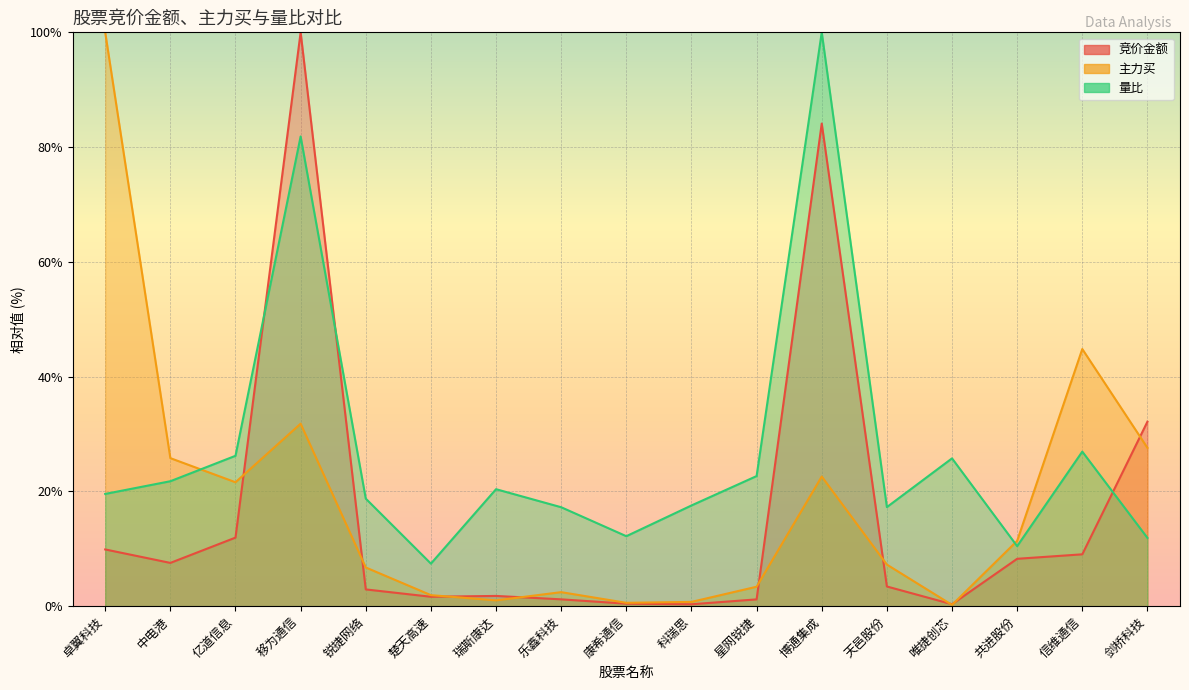

Reading left to right, extract all data points from this chart.

竞价金额: 9.9	7.5	11.9	100.0	2.9	1.6	1.8	1.2	0.4	0.3	1.2	84.1	3.4	0.3	8.3	9.0	32.2
主力买: 100.0	25.8	21.6	31.8	6.7	1.9	1.0	2.4	0.6	0.7	3.4	22.6	7.2	0.2	11.4	44.8	27.6
量比: 19.6	21.8	26.2	81.9	18.7	7.4	20.4	17.2	12.2	17.5	22.7	100.0	17.3	25.8	10.5	26.9	11.9